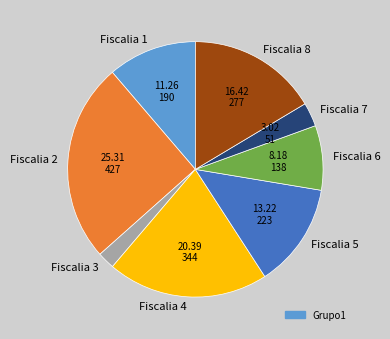

The Fiscalia 8 slice represents 29% of the pie. True or false?

False